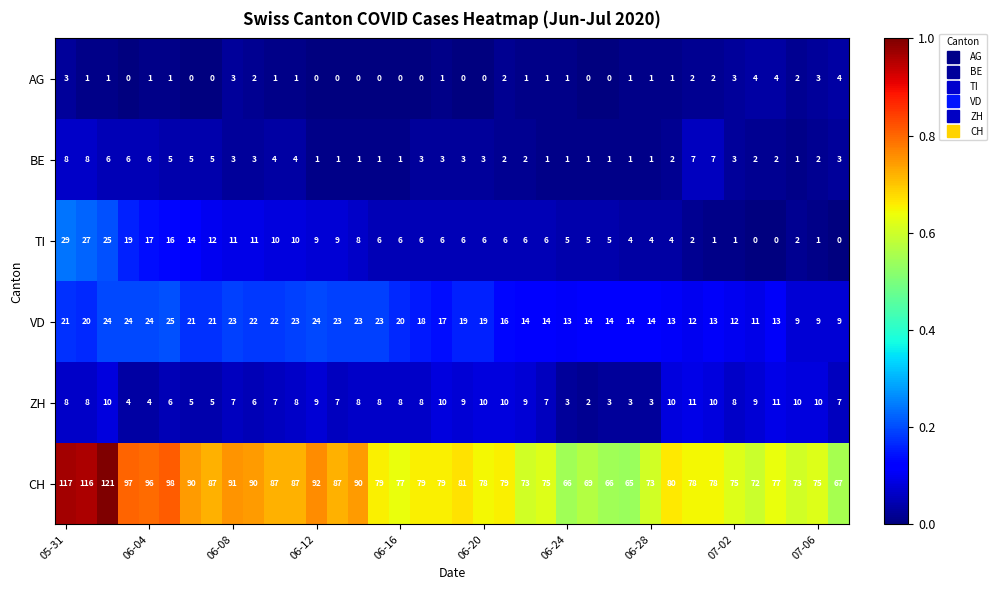

Rank the series by their maximum value, from highest to lowest.

CH, TI, VD, ZH, BE, AG